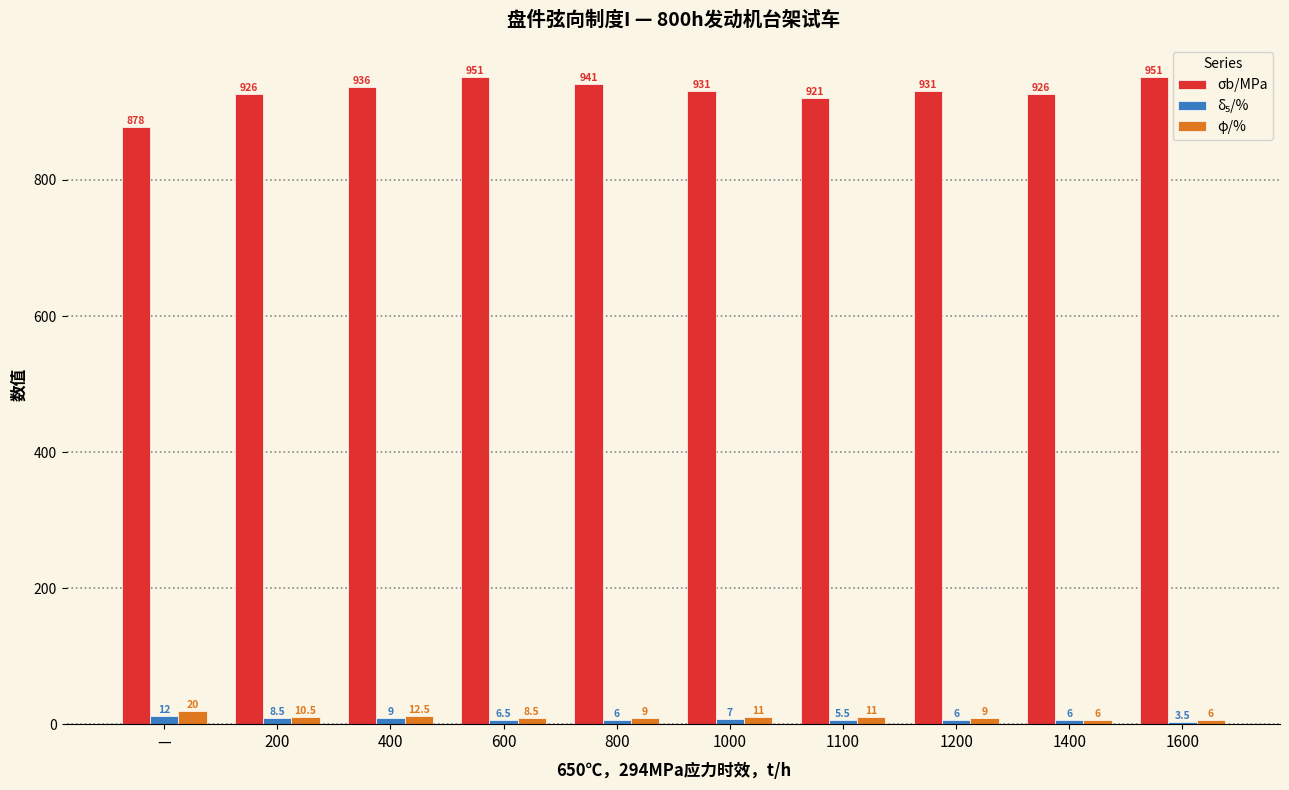

What is the sum of all σb/MPa values?

9292.0